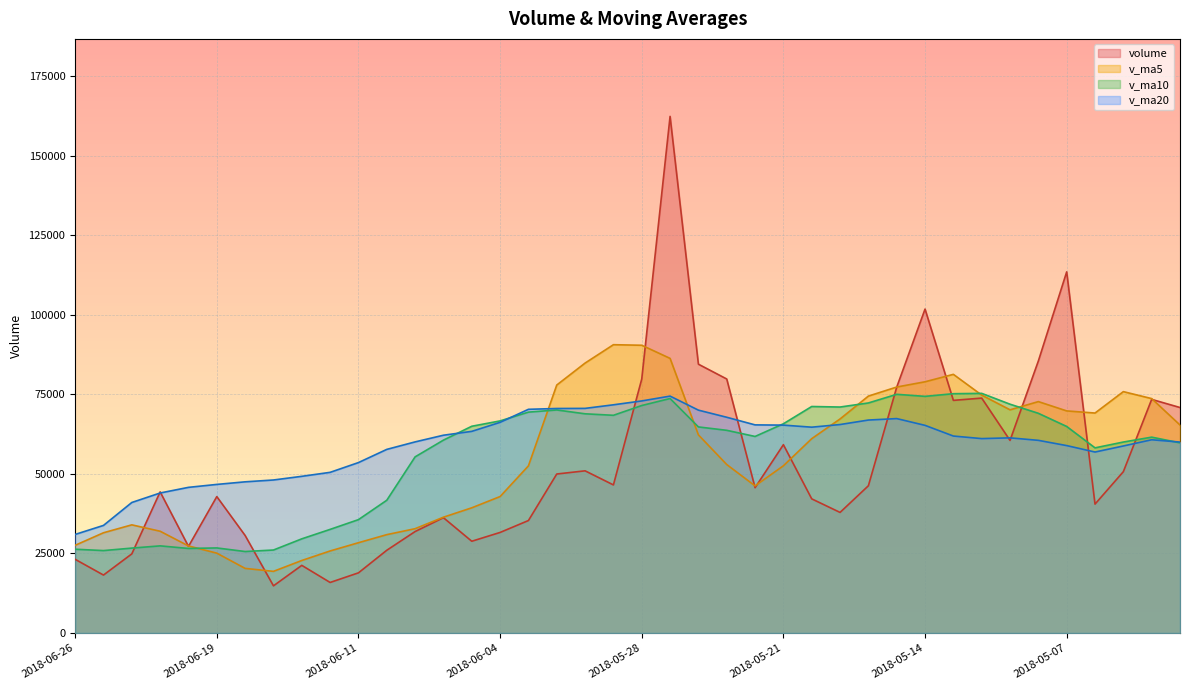

In v_ma5, how many points are lower than both neighbors (excluding endpoints)?

4